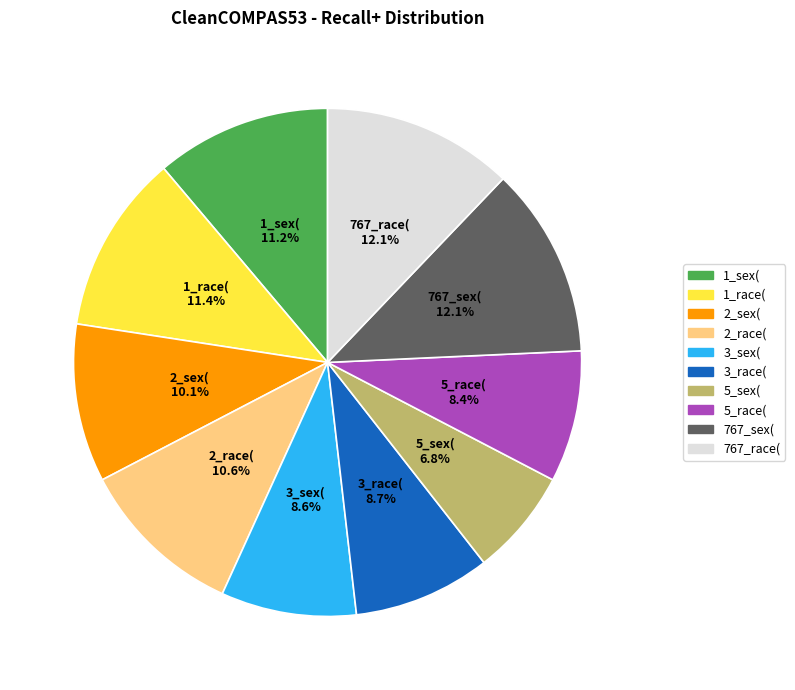

What is the ratio of the value at 5_race( to the value at 767_sex(?

0.7